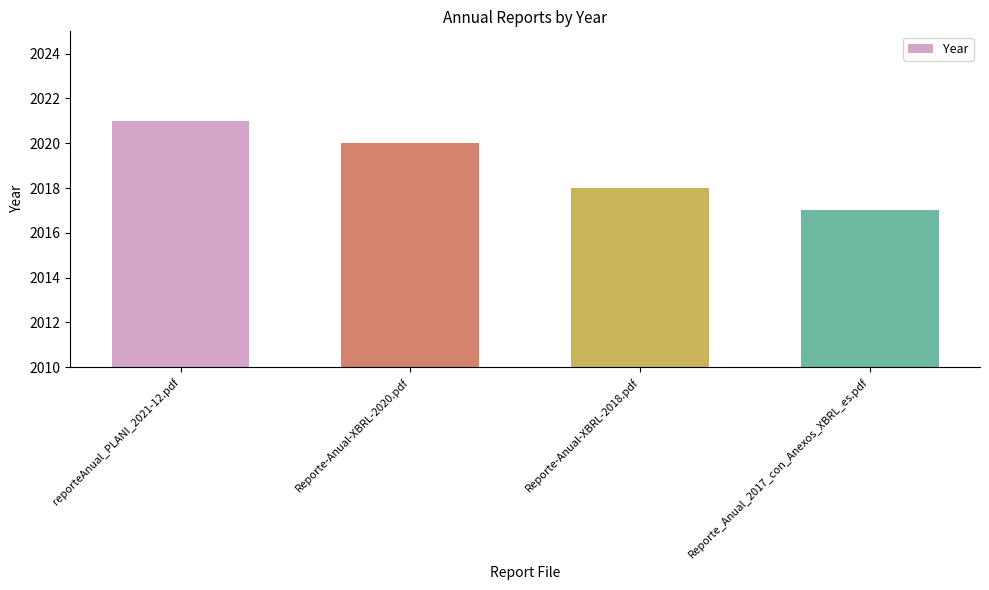

Reading left to right, what are all the values shown in this chart?

reporteAnual_PLANI_2021-12.pdf=2021	Reporte-Anual-XBRL-2020.pdf=2020	Reporte-Anual-XBRL-2018.pdf=2018	Reporte_Anual_2017_con_Anexos_XBRL_es.pdf=2017